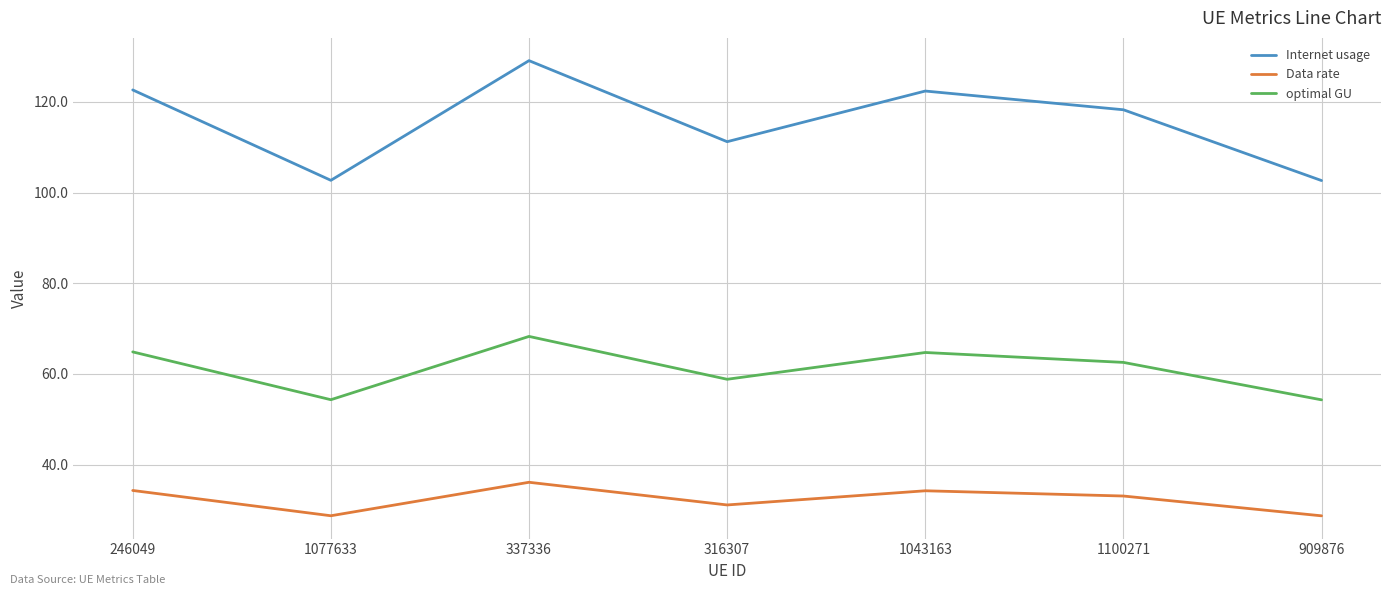

Does the chart display data point markers on the line(s)?

No